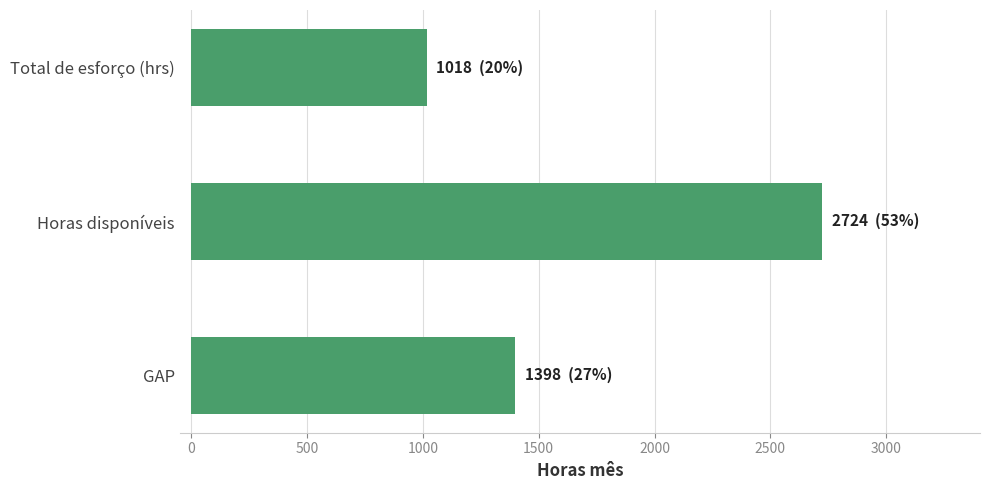

Rank the categories by value from lowest to highest.

Total de esforço (hrs), GAP, Horas disponíveis